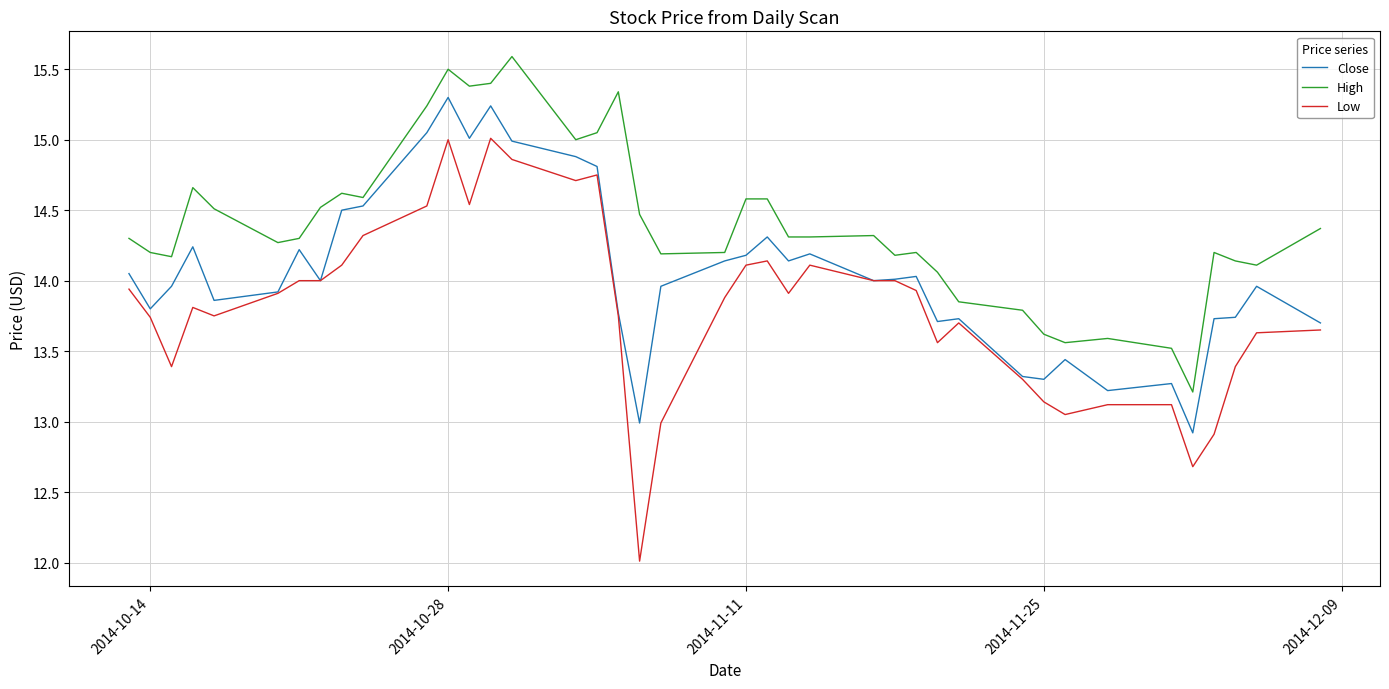

Which series has the widest spread of values?

Low